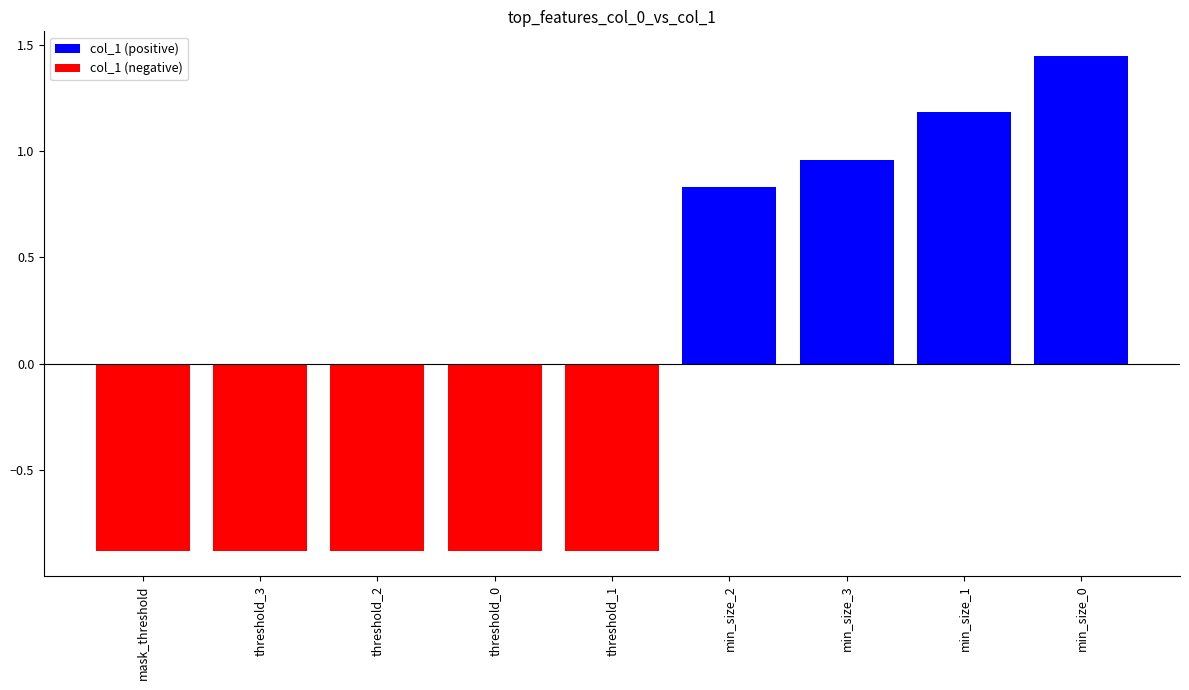

How many data points are less than 0?

5